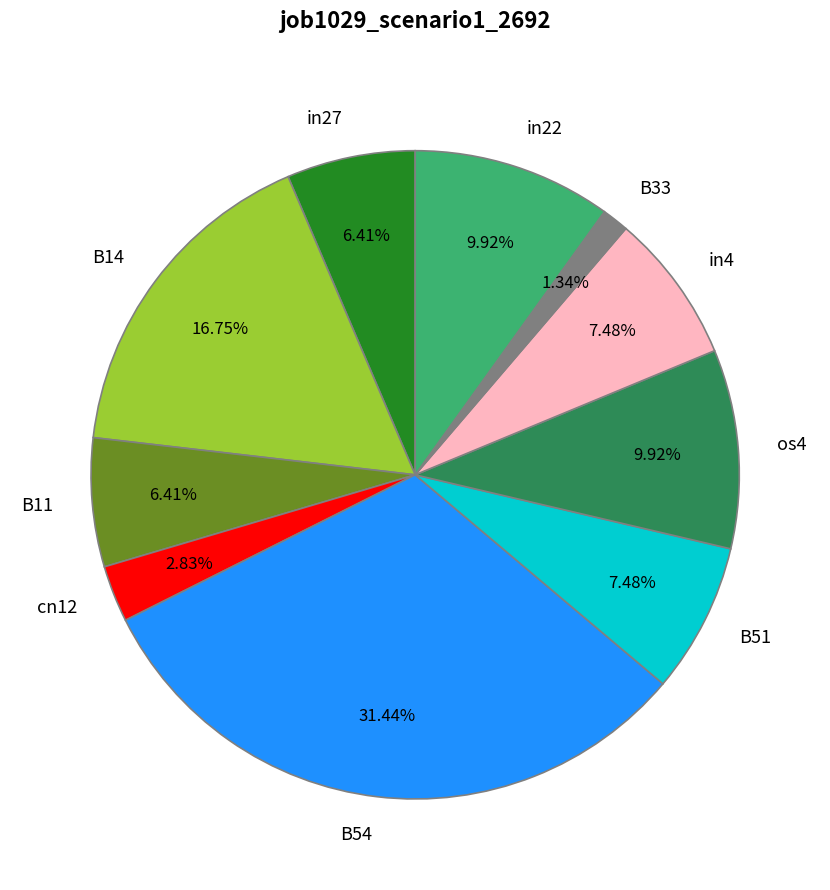

Does B54 account for over 50% of the chart?

No